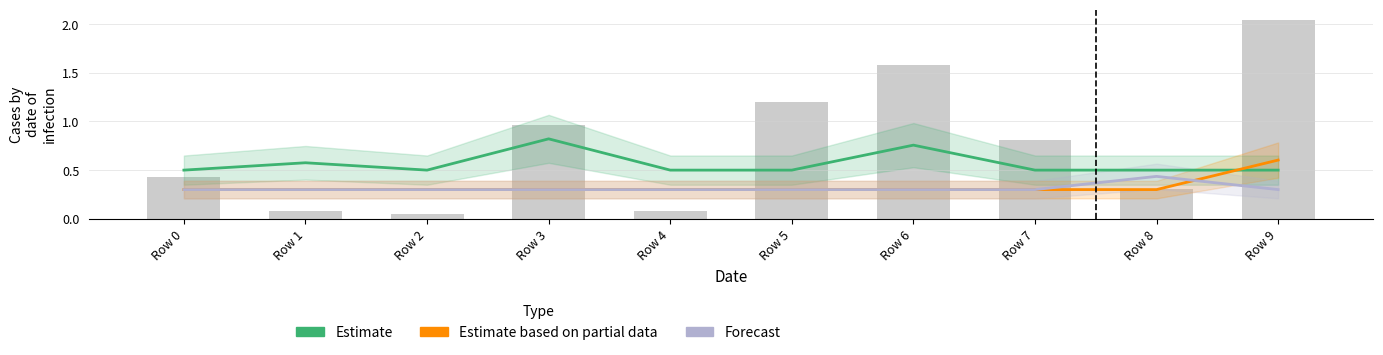

What is the difference between the maximum and second lowest values in the Estimate based on partial data series?

0.3